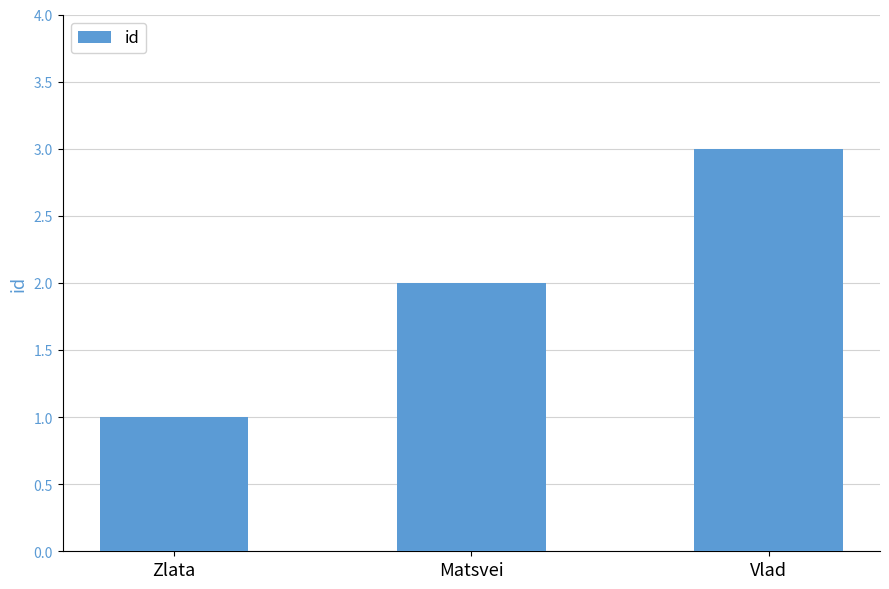

Reading right to left, extract all data points from this chart.

Vlad=3	Matsvei=2	Zlata=1